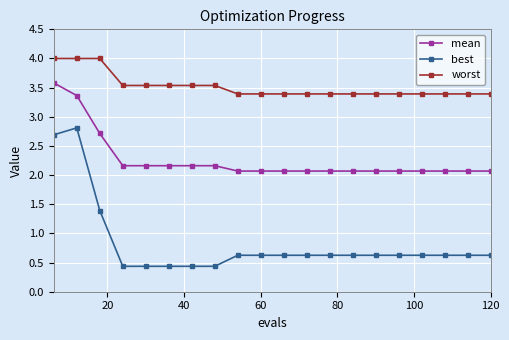

At how many categories does at least one series exceed 1?

20